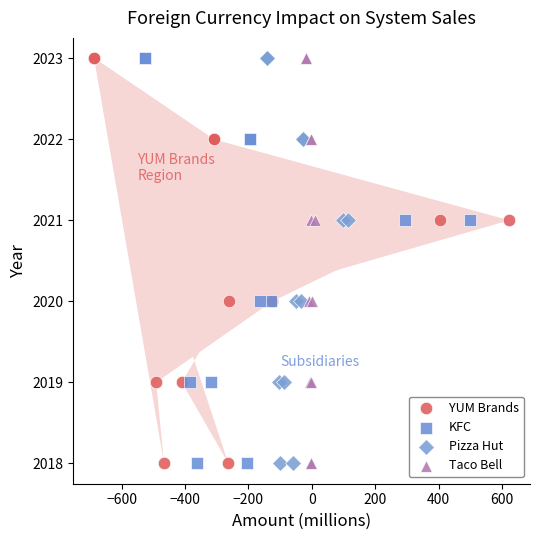

What are all the series names shown in the legend?

YUM Brands, KFC, Pizza Hut, Taco Bell